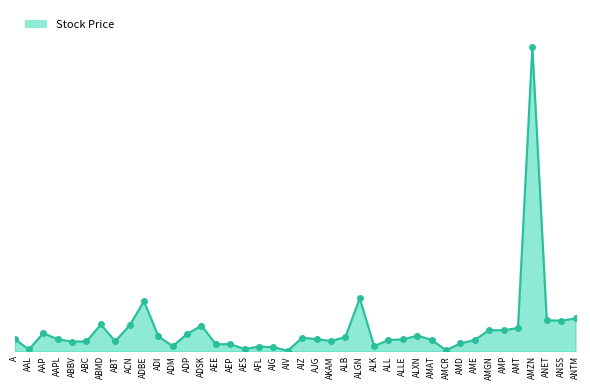

Does the chart have visible grid lines?

No